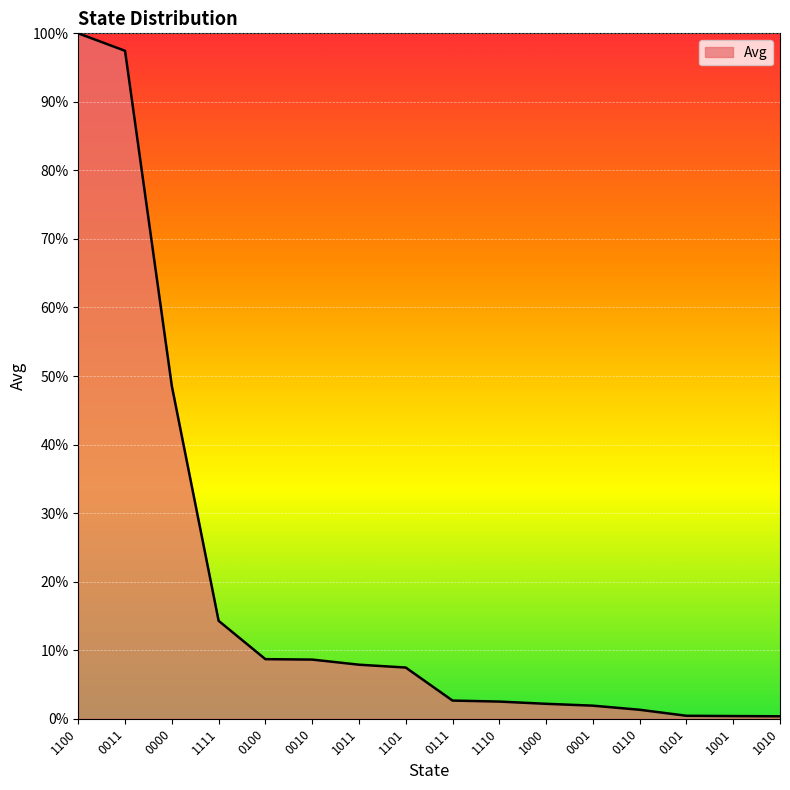

What is the maximum value shown in the chart?

1.0